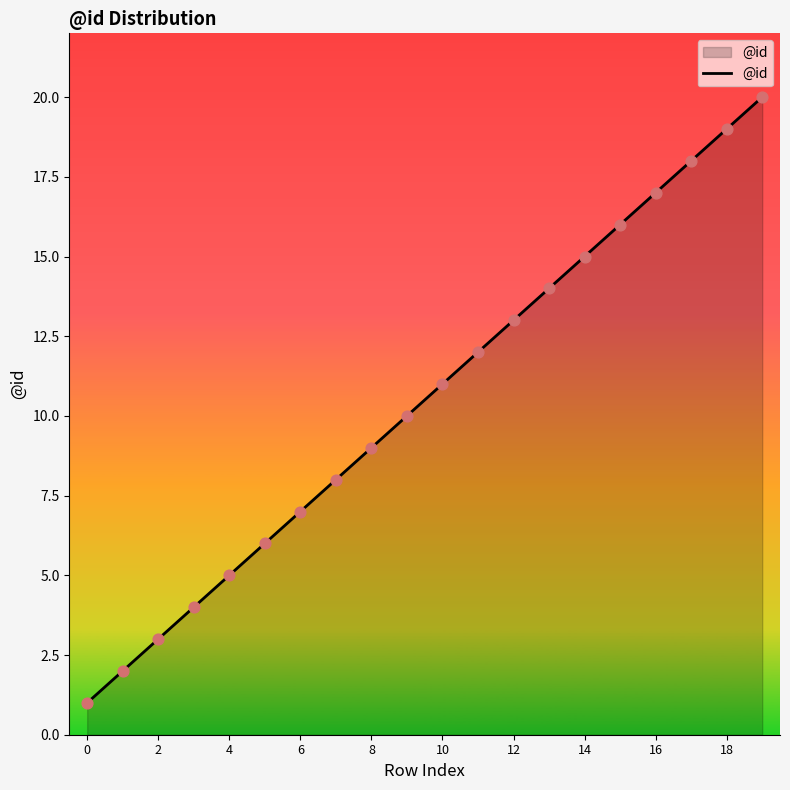

What is the maximum value shown in the chart?

20